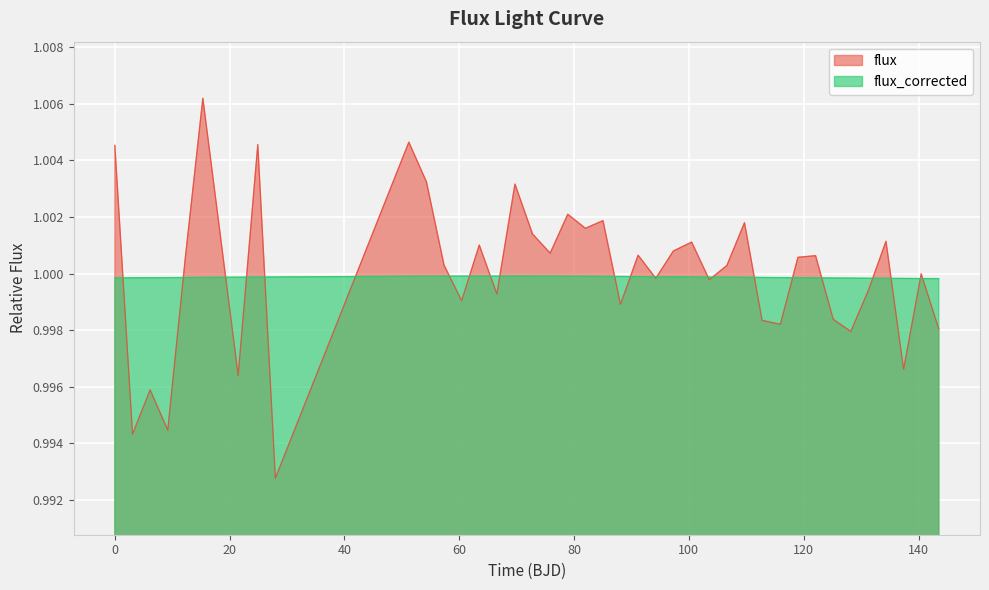

Reading left to right, transcribe all the data shown in this chart.

flux: 1.0	1.0	1.0	1.0	1.0	1.0	1.0	1.0	1.0	1.0	1.0	1.0	1.0	1.0	1.0	1.0	1.0	1.0	1.0	1.0	1.0	1.0	1.0	1.0	1.0	1.0	1.0	1.0	1.0	1.0	1.0	1.0	1.0	1.0	1.0	1.0	1.0	1.0	1.0	1.0
flux_corrected: 1.0	1.0	1.0	1.0	1.0	1.0	1.0	1.0	1.0	1.0	1.0	1.0	1.0	1.0	1.0	1.0	1.0	1.0	1.0	1.0	1.0	1.0	1.0	1.0	1.0	1.0	1.0	1.0	1.0	1.0	1.0	1.0	1.0	1.0	1.0	1.0	1.0	1.0	1.0	1.0